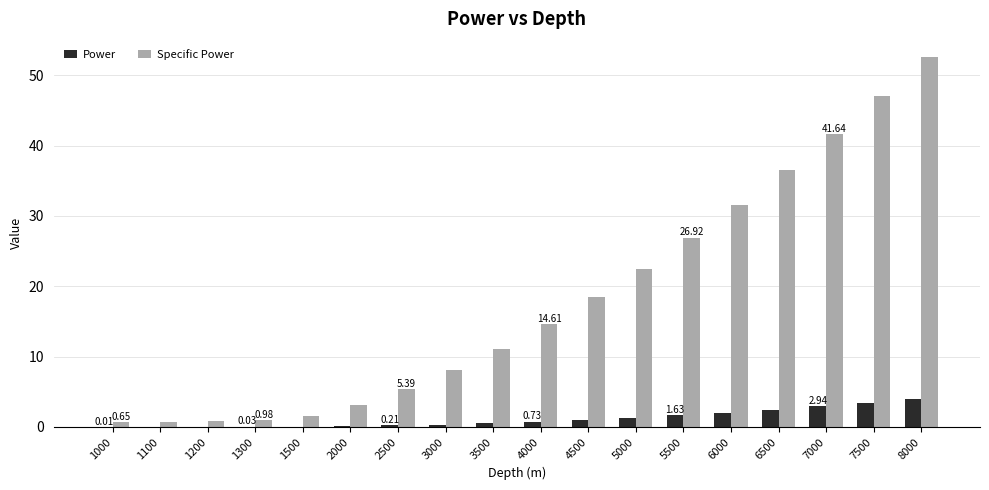

Is the value of Power at 1200 greater than the value of Specific Power at 1200?

No